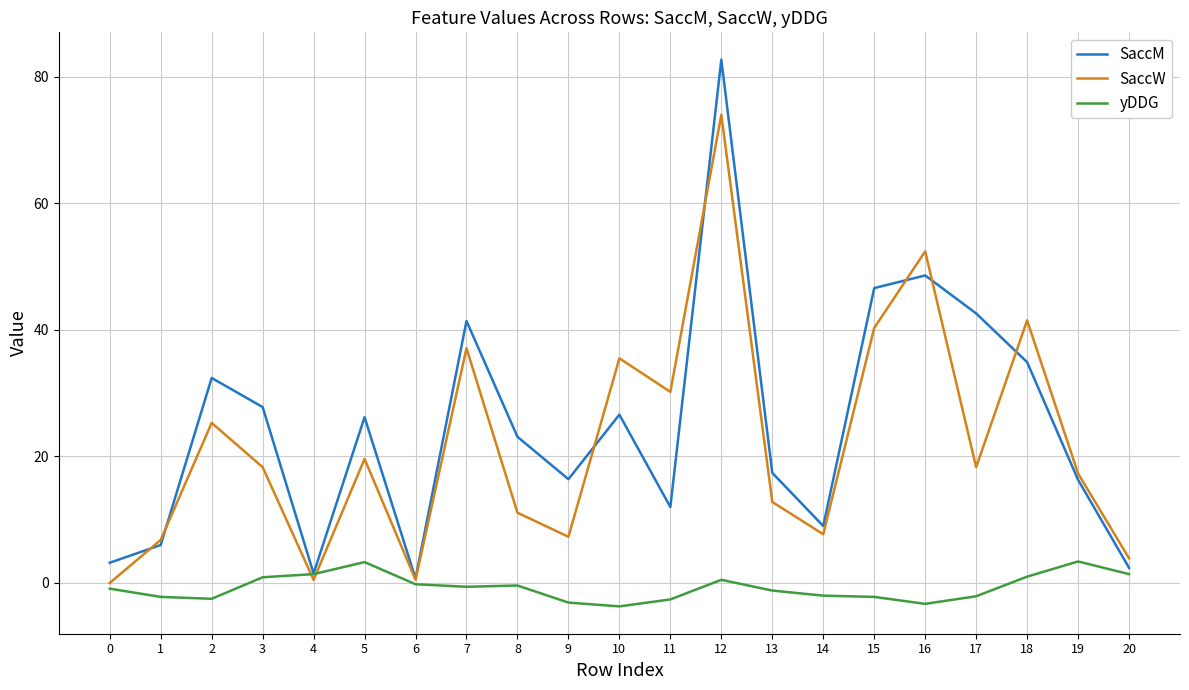

What are all the series names shown in the legend?

SaccM, SaccW, yDDG